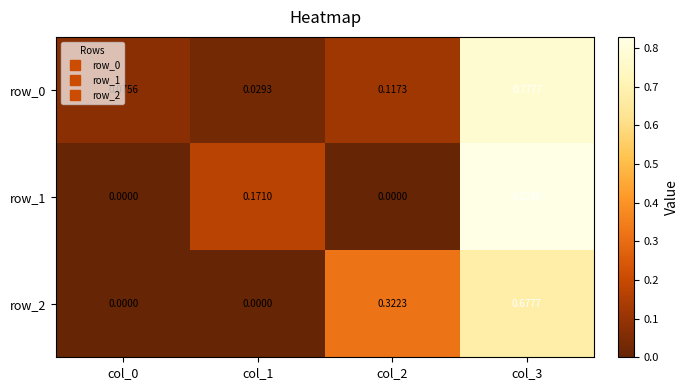

At which category is the sum across all series the highest?

col_3